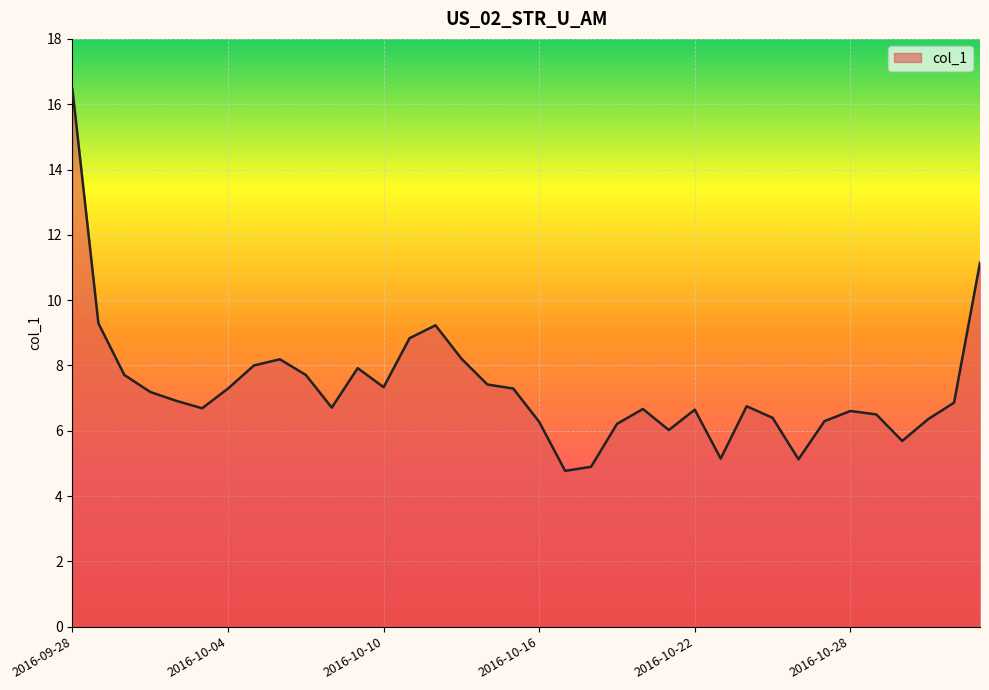

What is the smallest value displayed?

4.8